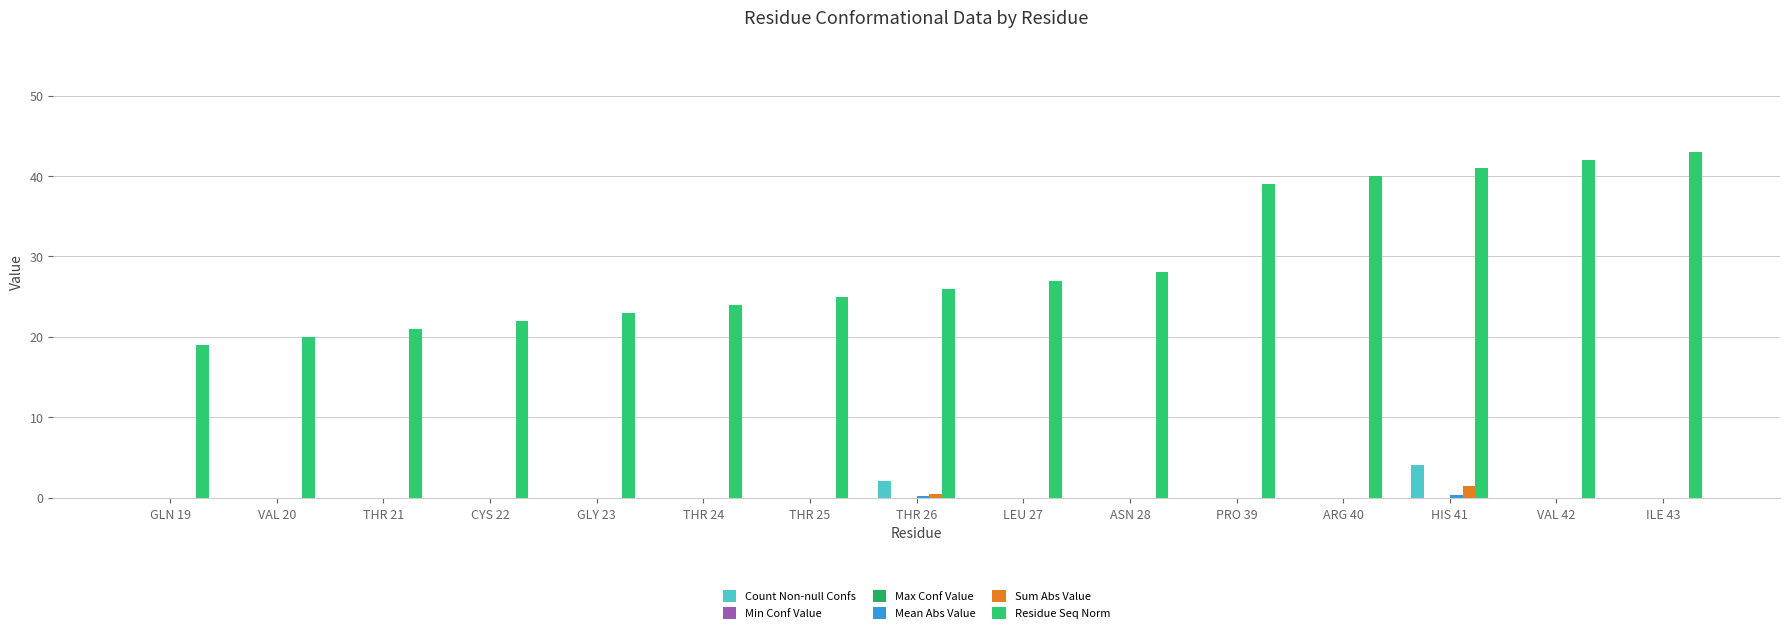

How many data points does each series have?

15